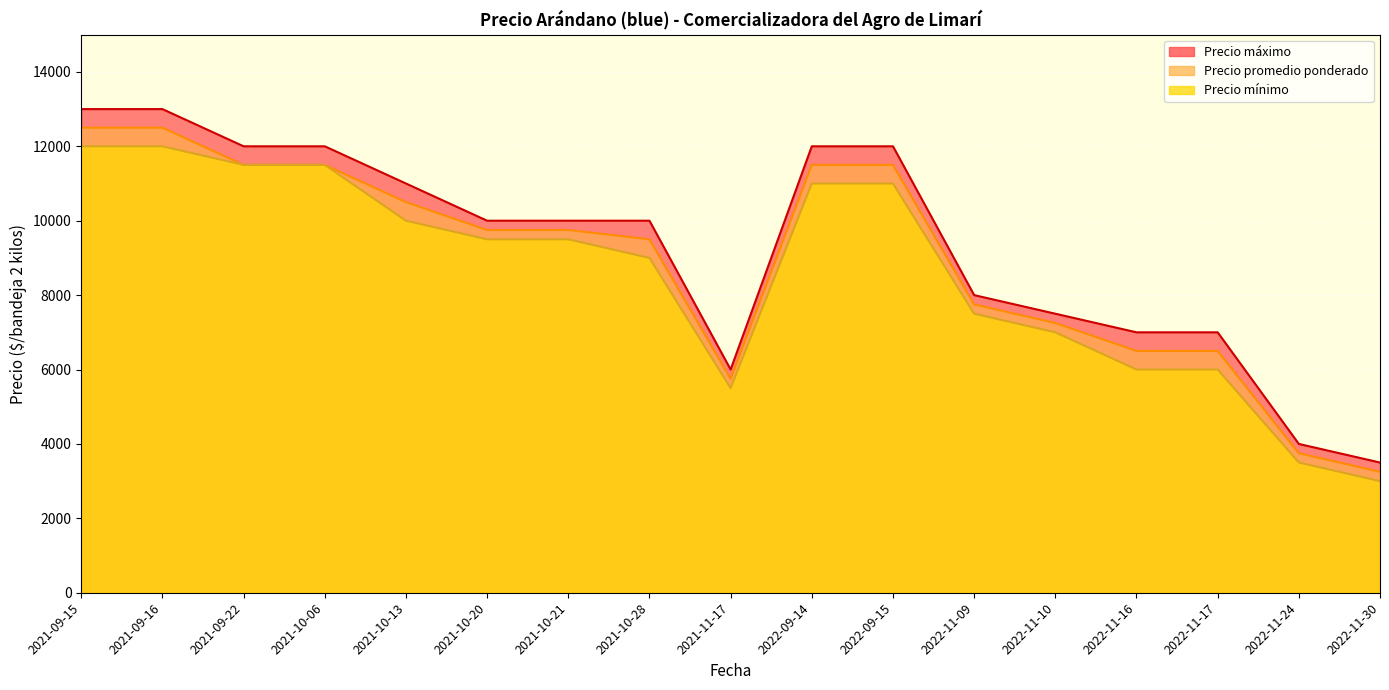

List the series in order of their peak value, lowest first.

Precio mínimo, Precio promedio ponderado, Precio máximo